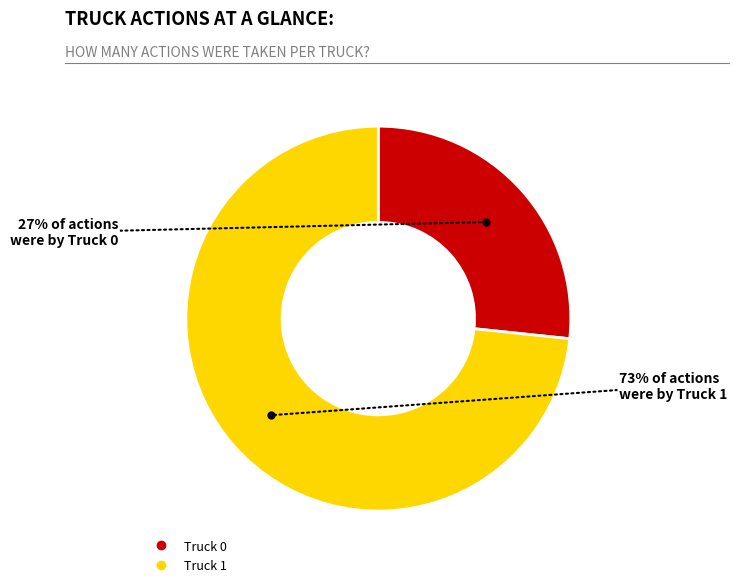

To the nearest percent, what is the average slice percentage?

50%